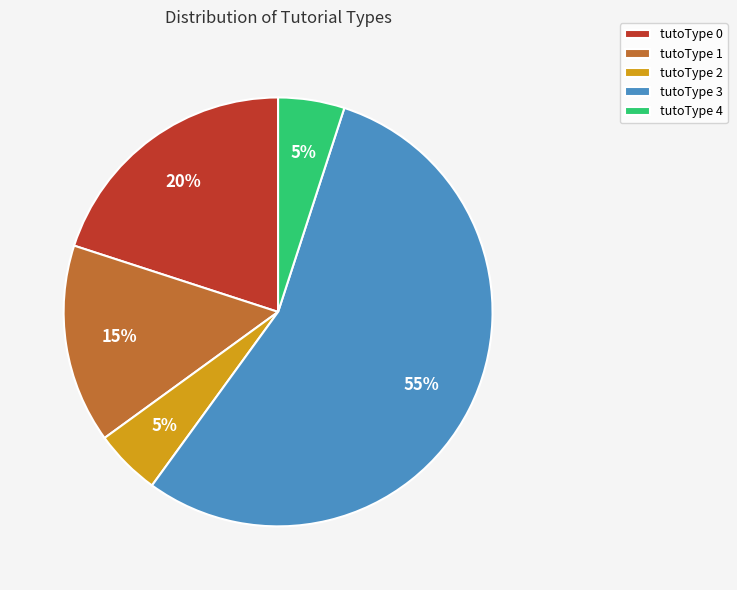

Is it true that tutoType 3 is 55% of the pie?

True